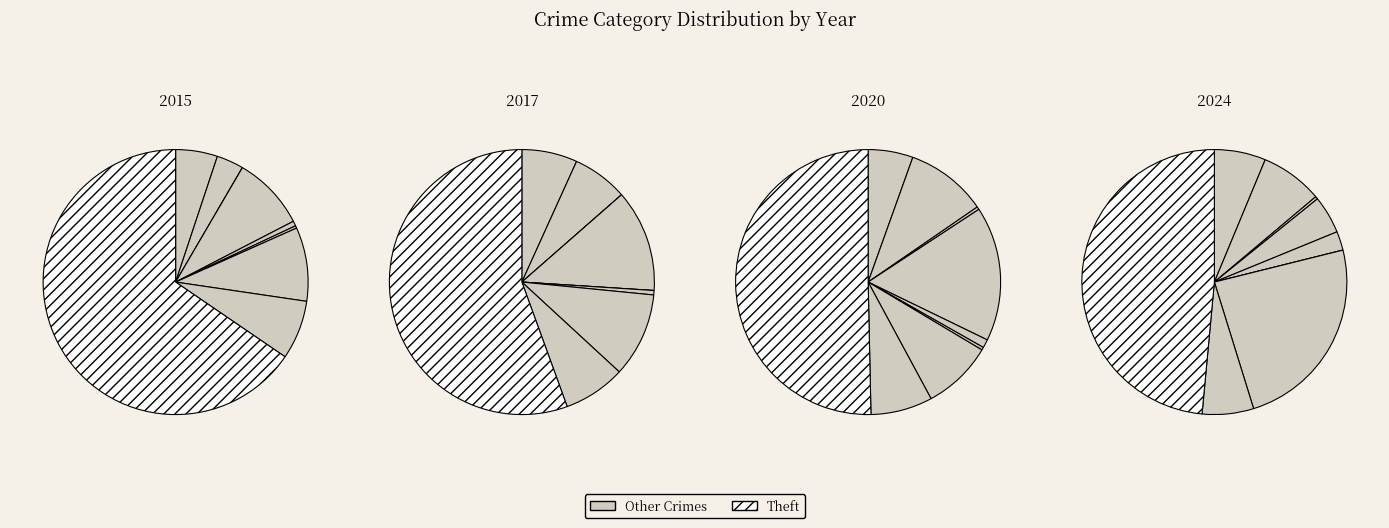

To the nearest percent, what is the difference between the largest and smallest slice percentages?

65%